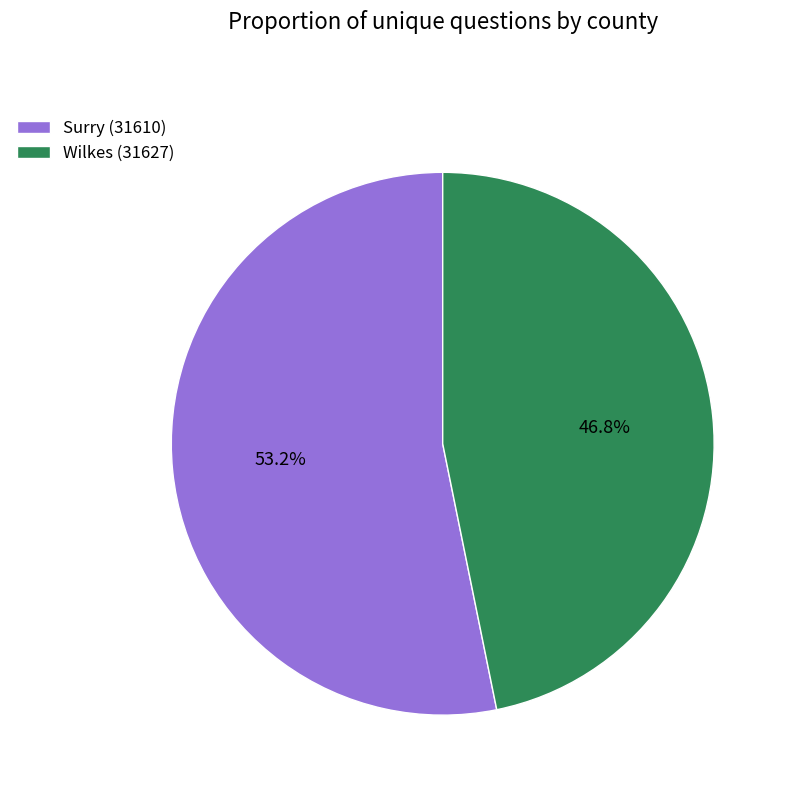

What percentage is NOT represented by Surry (31610)?

46.8%